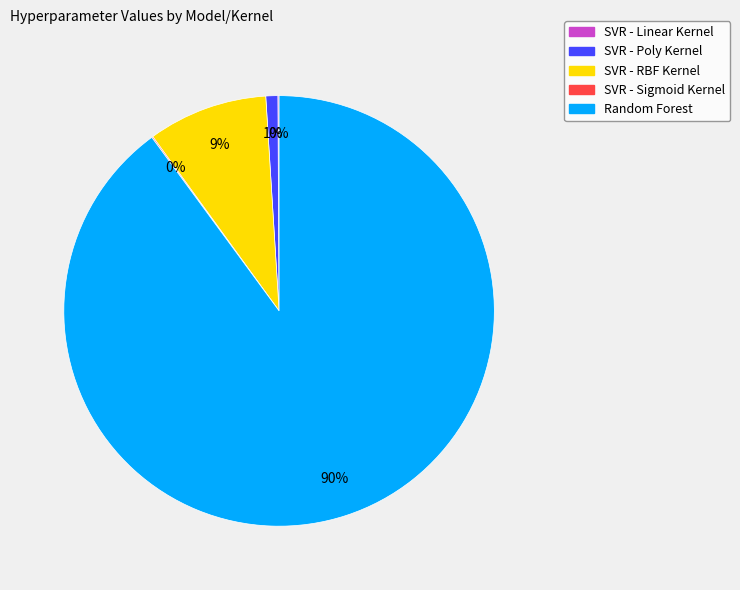

What percentage is the SVR - Poly Kernel slice, to the nearest percent?

1%